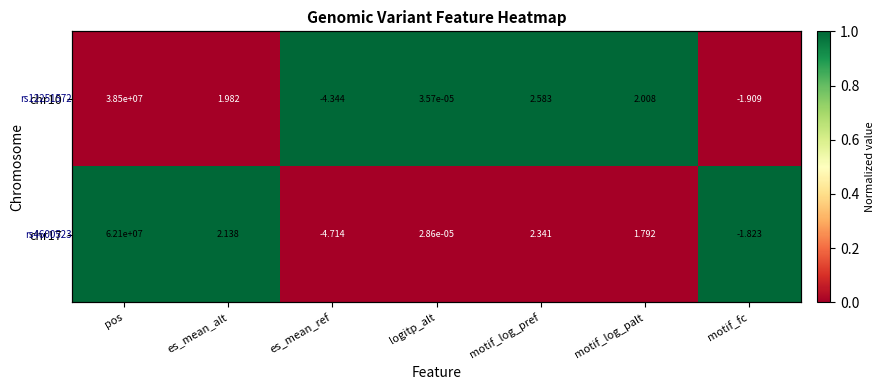

How many chr17 values are between 0 and 1?

7